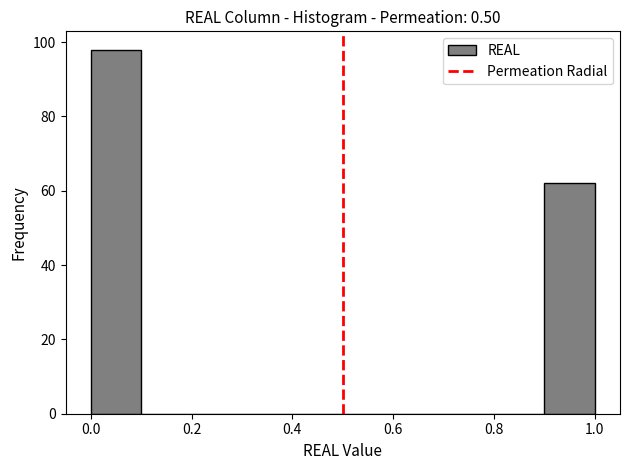

How tall is the bar that spans 0.0 to 0.1 on the x-axis? The values are not printed on the chart, so give them approximately, as read against the axis.

98